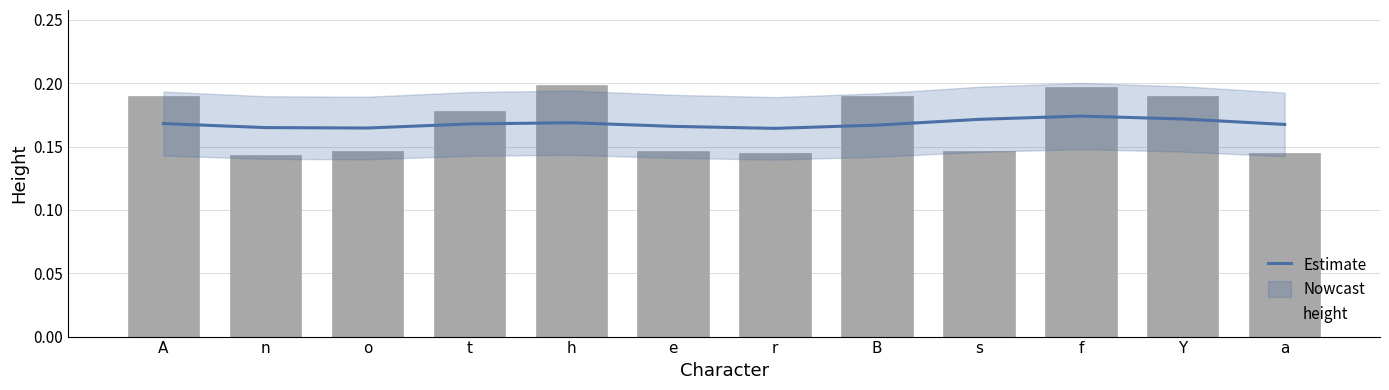

What is the greatest value displayed?

0.2